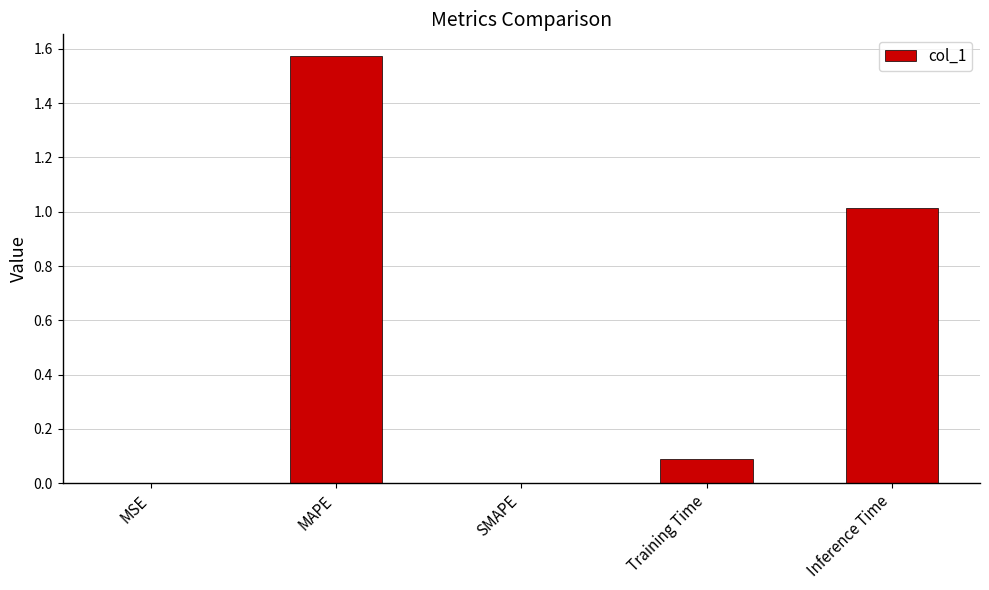

What is the sum of the values at MAPE and Inference Time?

2.6